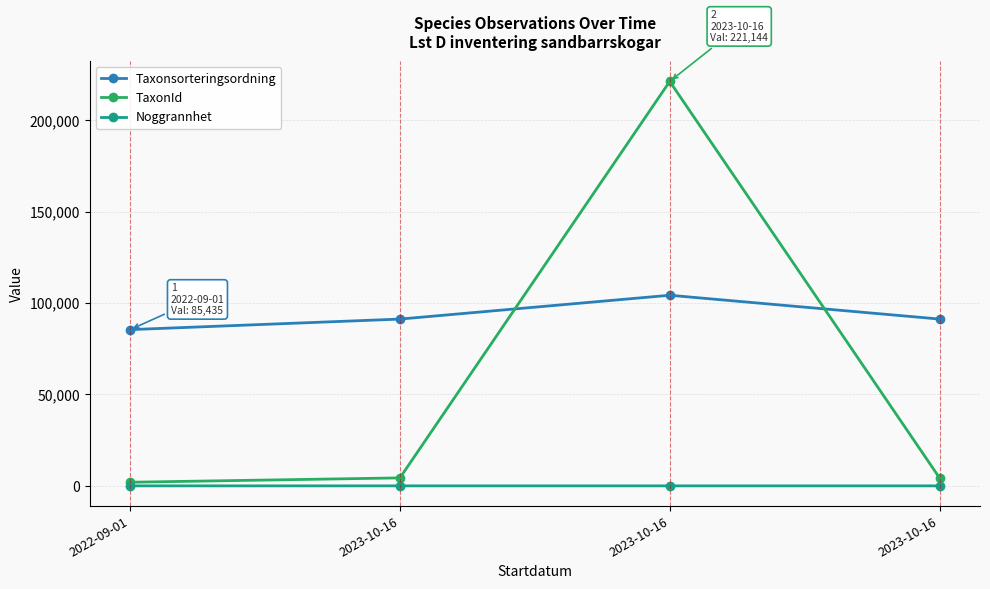

What value does the Noggrannhet series have at 2022-09-01?

5